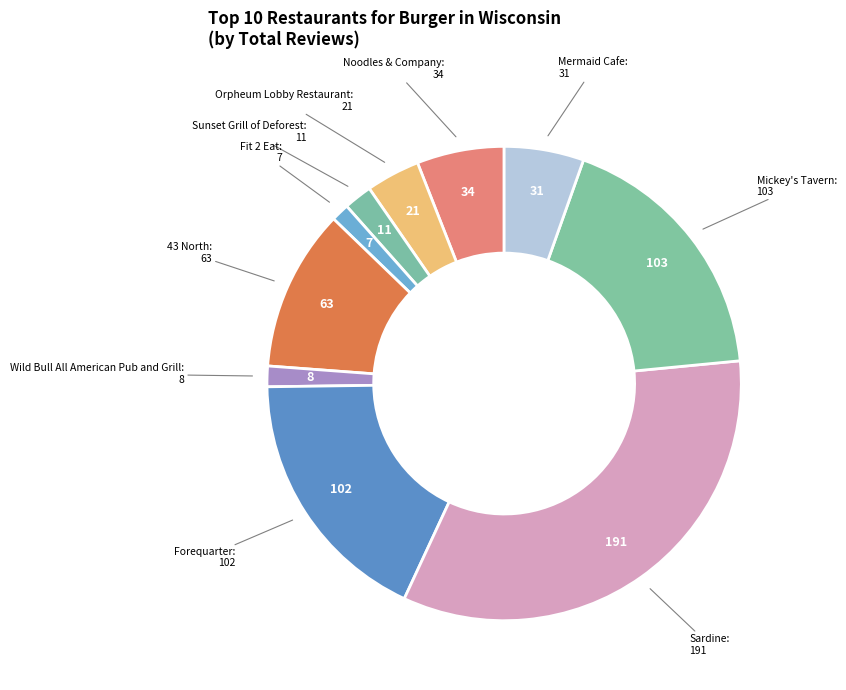

Approximately how many times larger is the value at Sardine compared to Orpheum Lobby Restaurant?

9.1